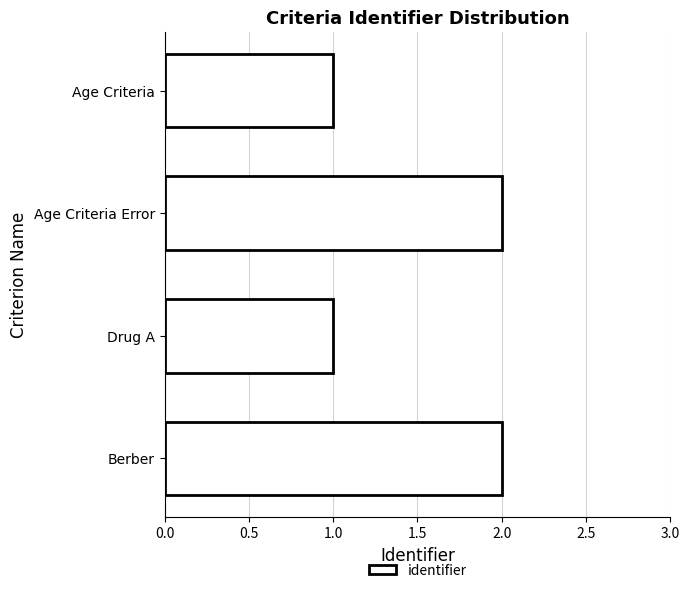

What is the sum of all values?

6